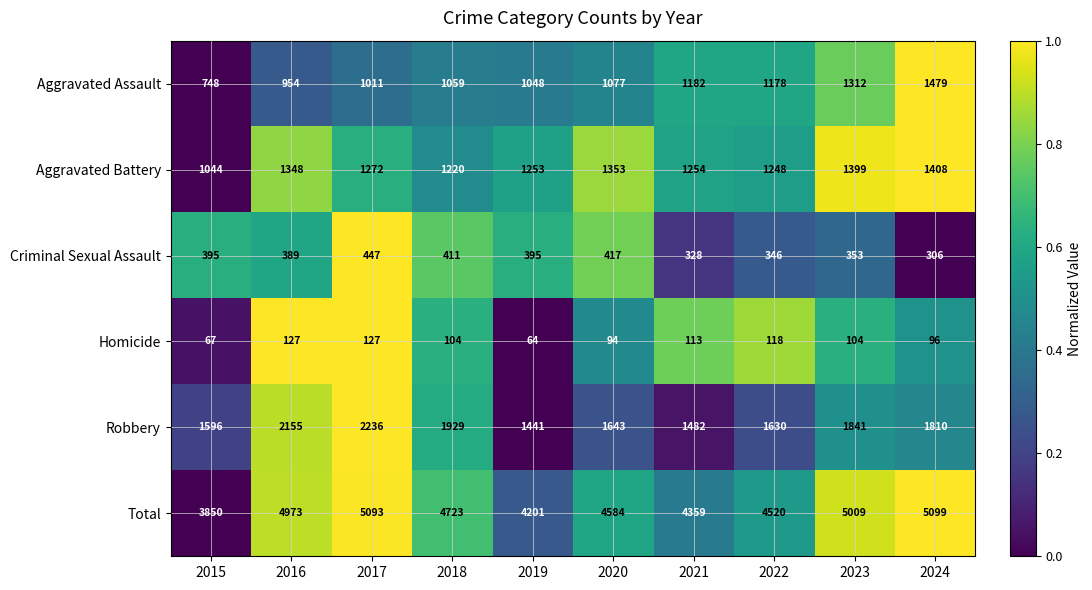

The value of Aggravated Assault at 2020 is 710. True or false?

False